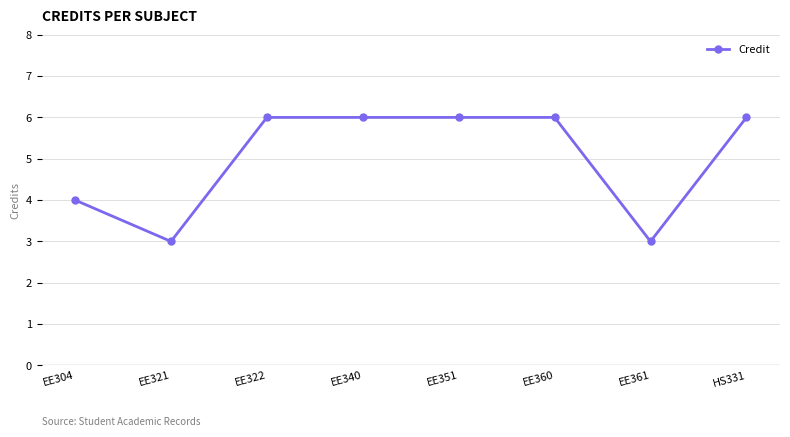

Is this an area chart (filled region under the line)?

No